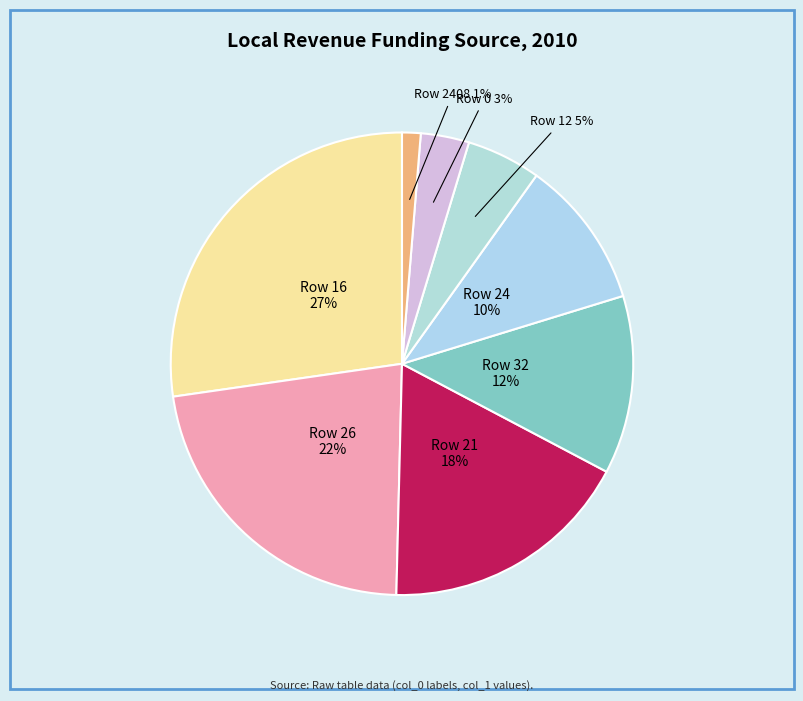

Count the number of slices in the pie.

8